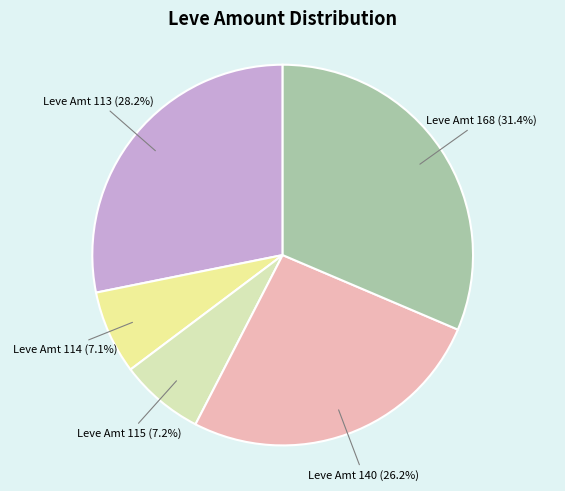

Does any single category account for the majority?

No